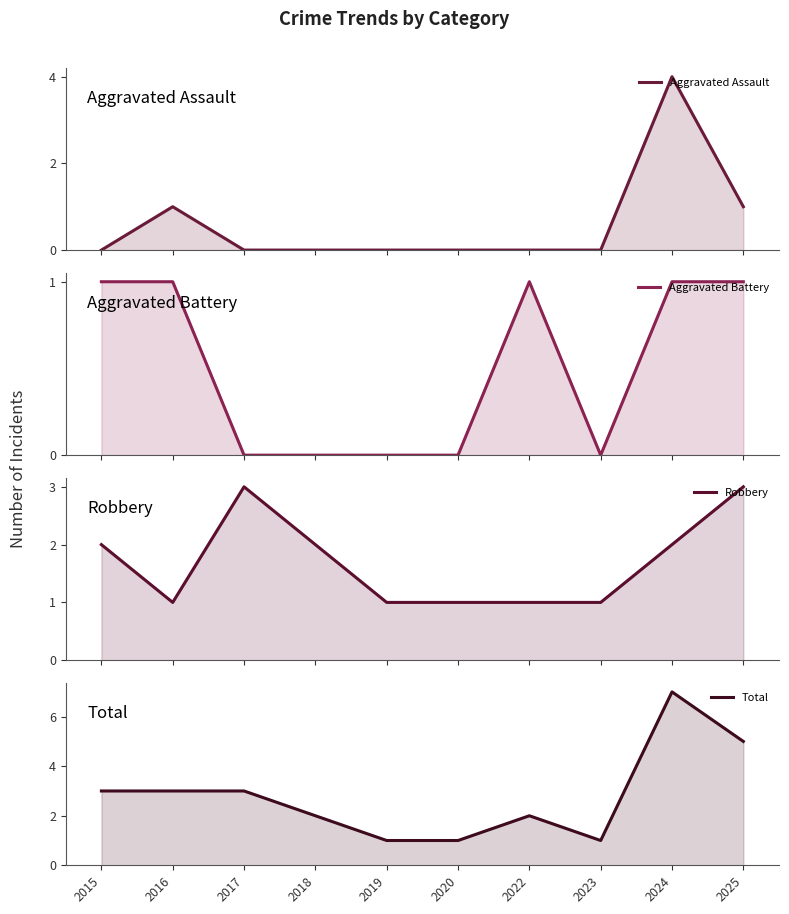

Which series has the largest total across all categories?

Total